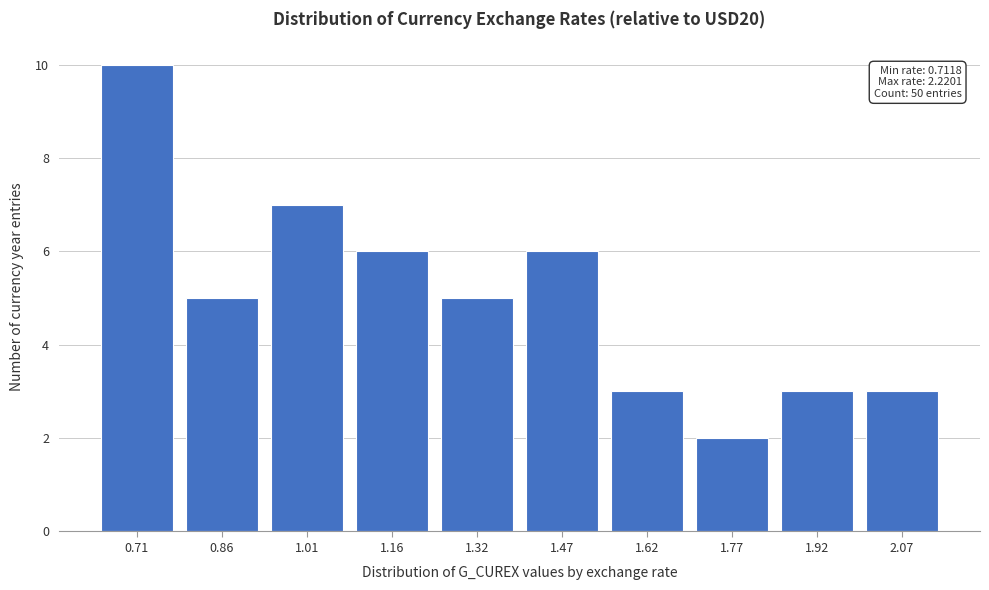

Reading left to right, transcribe all the data shown in this chart.

10	5	7	6	5	6	3	2	3	3